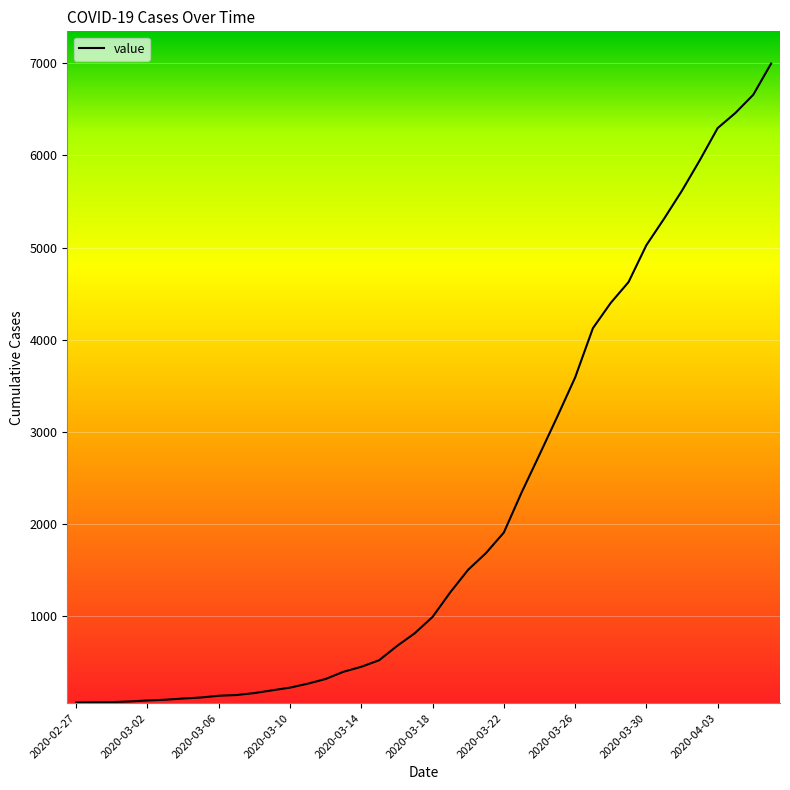

What is the greatest value displayed?

6995